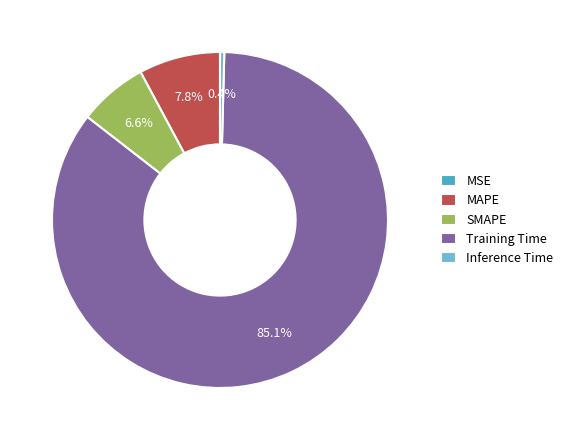

Between MAPE and Training Time, which is larger?

Training Time